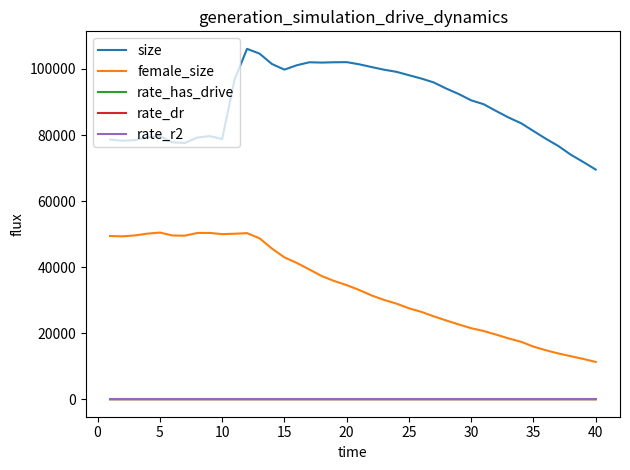

Which series has the largest range (max minus min)?

female_size